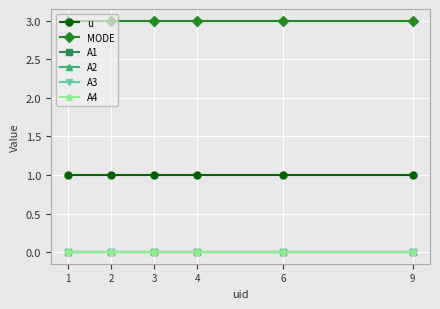

Rank the categories by u value from lowest to highest.

1, 2, 3, 4, 6, 9